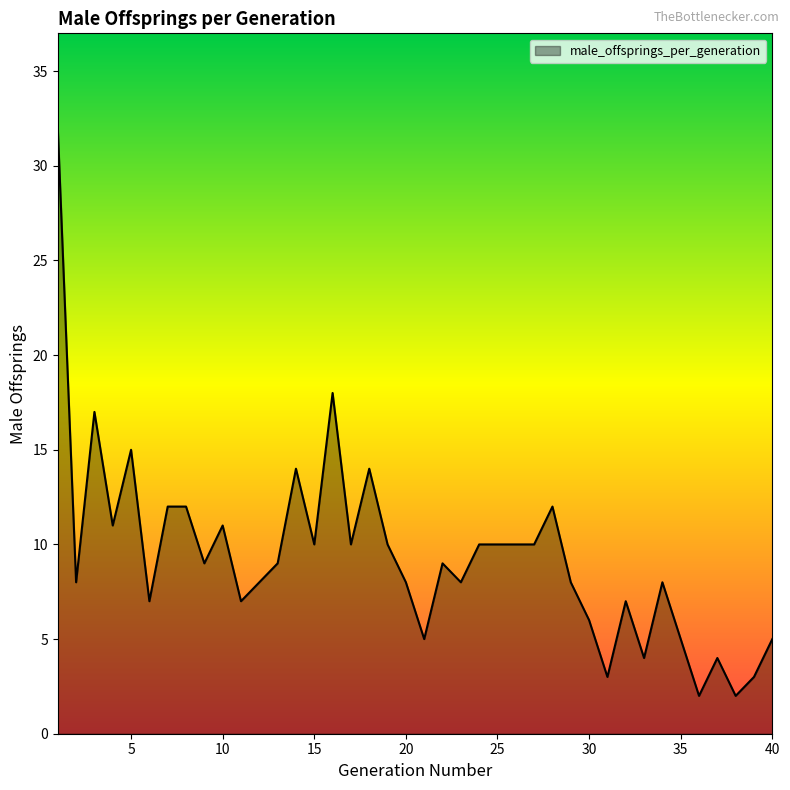

What is the maximum value shown in the chart?

32